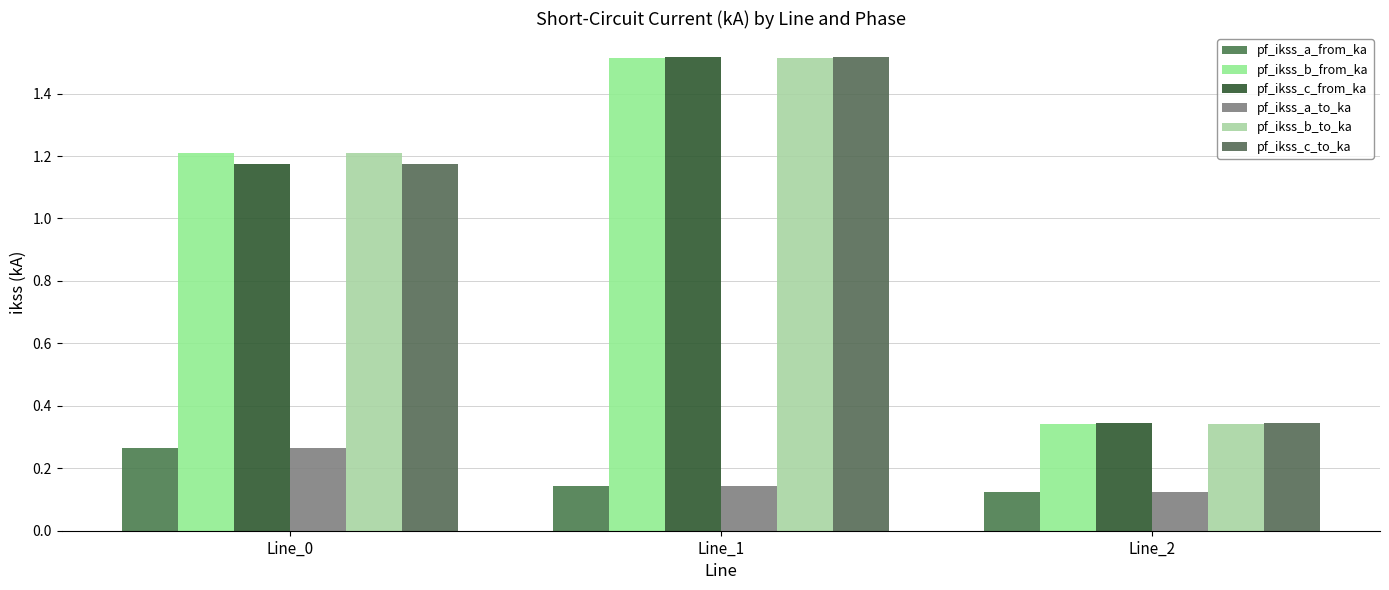

At Line_1, list the series in order from largest to smallest.

pf_ikss_c_to_ka, pf_ikss_c_from_ka, pf_ikss_b_from_ka, pf_ikss_b_to_ka, pf_ikss_a_to_ka, pf_ikss_a_from_ka